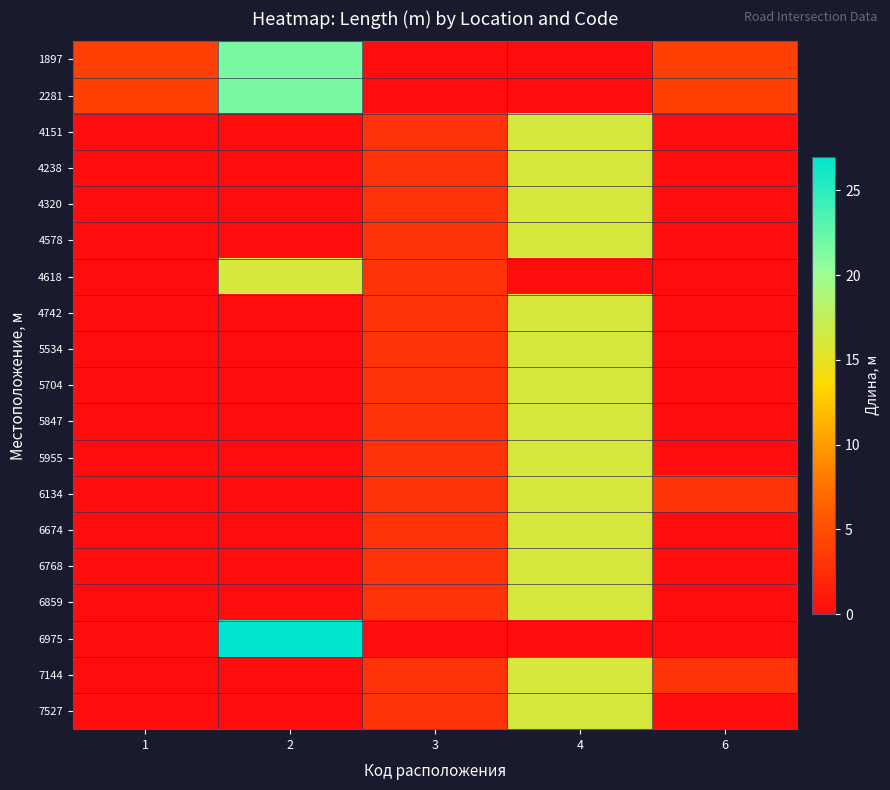

Reading right to left, extract all data points from this chart.

1897: 6=4.0	4=0.0	3=0.0	2=21.6	1=4.0
2281: 6=4.0	4=0.0	3=0.0	2=21.6	1=4.0
4151: 6=0.0	4=16.2	3=3.0	2=0.0	1=0.0
4238: 6=0.0	4=16.2	3=3.0	2=0.0	1=0.0
4320: 6=0.0	4=16.2	3=3.0	2=0.0	1=0.0
4578: 6=0.0	4=16.2	3=3.0	2=0.0	1=0.0
4618: 6=0.0	4=0.0	3=3.0	2=16.2	1=0.0
4742: 6=0.0	4=16.2	3=3.0	2=0.0	1=0.0
5534: 6=0.0	4=16.2	3=3.0	2=0.0	1=0.0
5704: 6=0.0	4=16.2	3=3.0	2=0.0	1=0.0
5847: 6=0.0	4=16.2	3=3.0	2=0.0	1=0.0
5955: 6=0.0	4=16.2	3=3.0	2=0.0	1=0.0
6134: 6=3.0	4=16.2	3=3.0	2=0.0	1=0.0
6674: 6=0.0	4=16.2	3=3.0	2=0.0	1=0.0
6768: 6=0.0	4=16.2	3=3.0	2=0.0	1=0.0
6859: 6=0.0	4=16.2	3=3.0	2=0.0	1=0.0
6975: 6=0.0	4=0.0	3=0.0	2=27.0	1=0.0
7144: 6=3.0	4=16.2	3=3.0	2=0.0	1=0.0
7527: 6=0.0	4=16.2	3=3.0	2=0.0	1=0.0